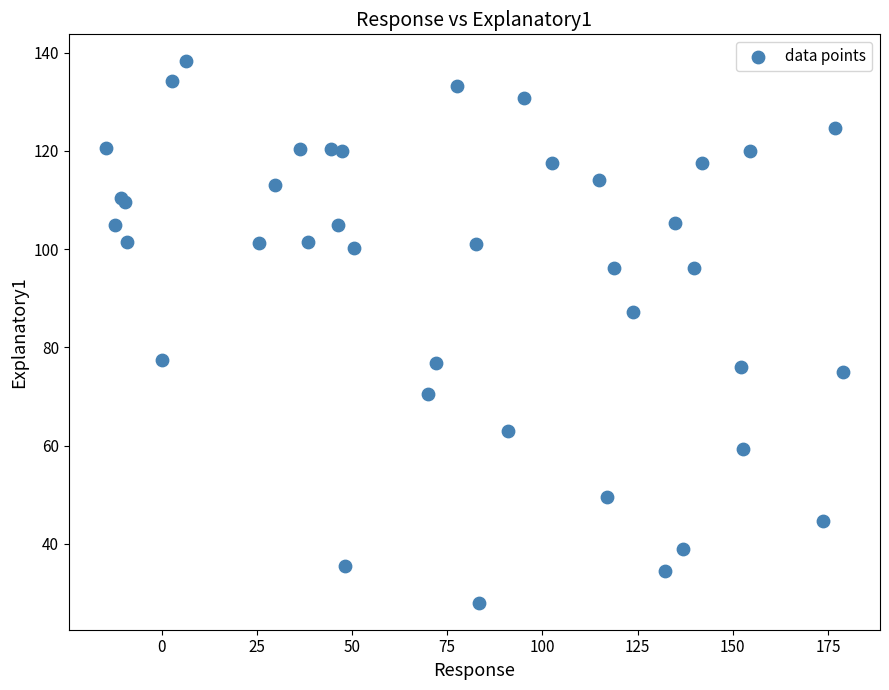

What Y value in the scatter plot is closest to 83?

87.1